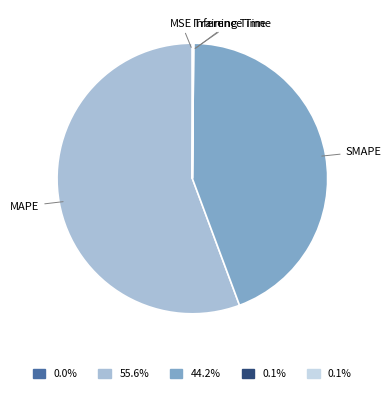

Is there a majority slice in this chart?

Yes